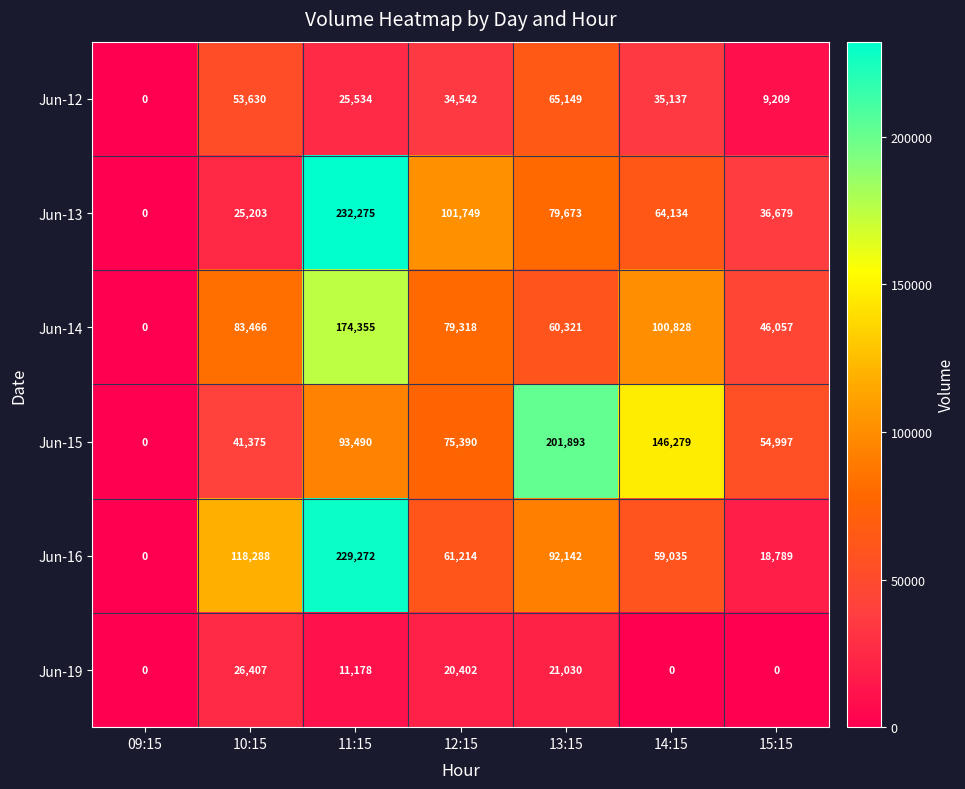

What is the maximum value for Jun-19?

26407